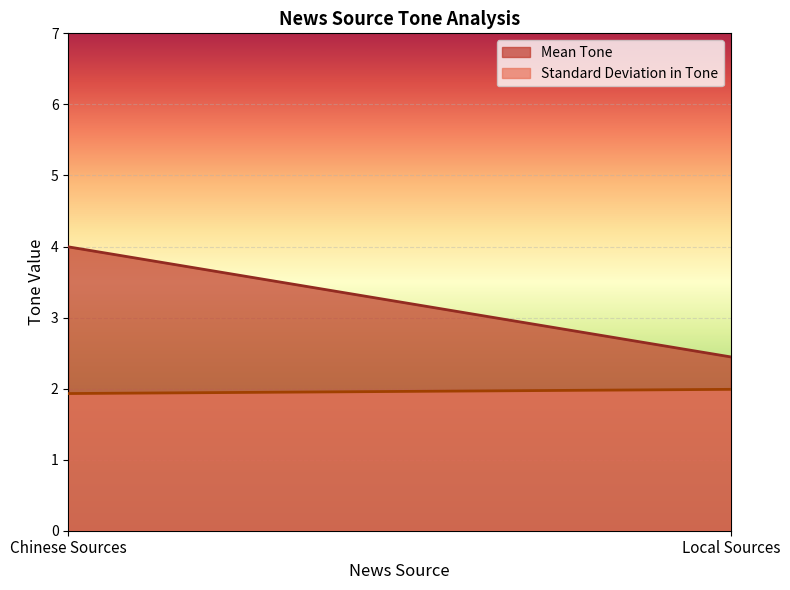

What is the label of the 2nd point from the left?

Local Sources